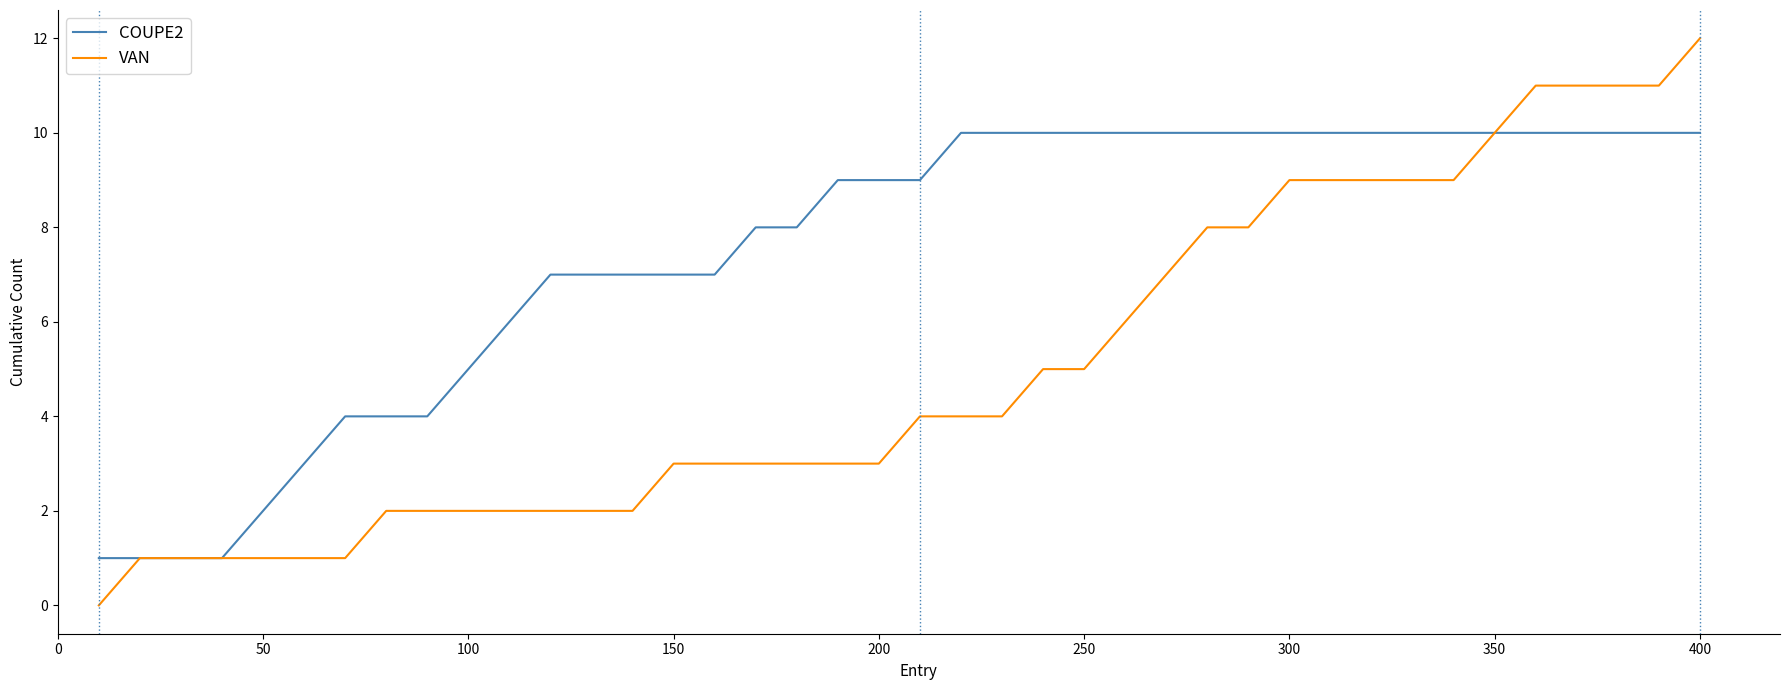

Which series has the largest range (max minus min)?

VAN